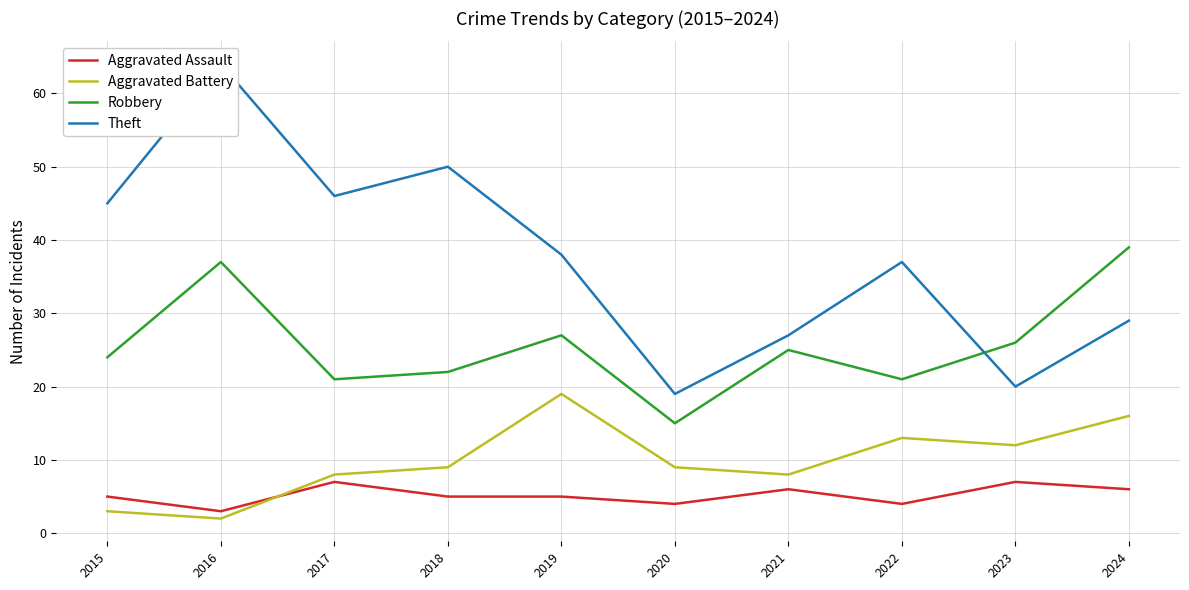

Which has a higher value, 2024 or 2017?

2017